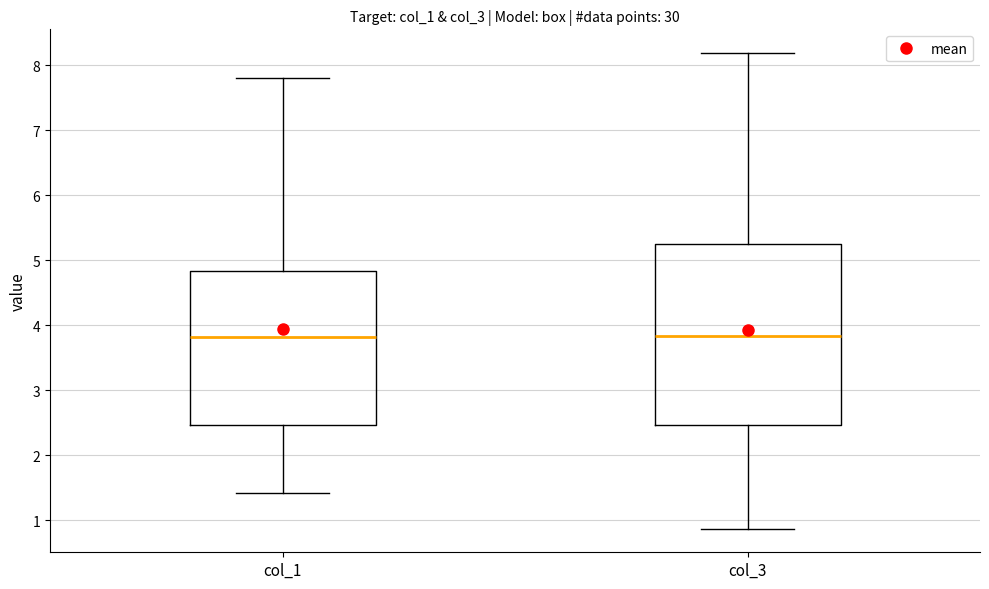

Which box is the tallest, from its lower edge to its upper edge?

col_3